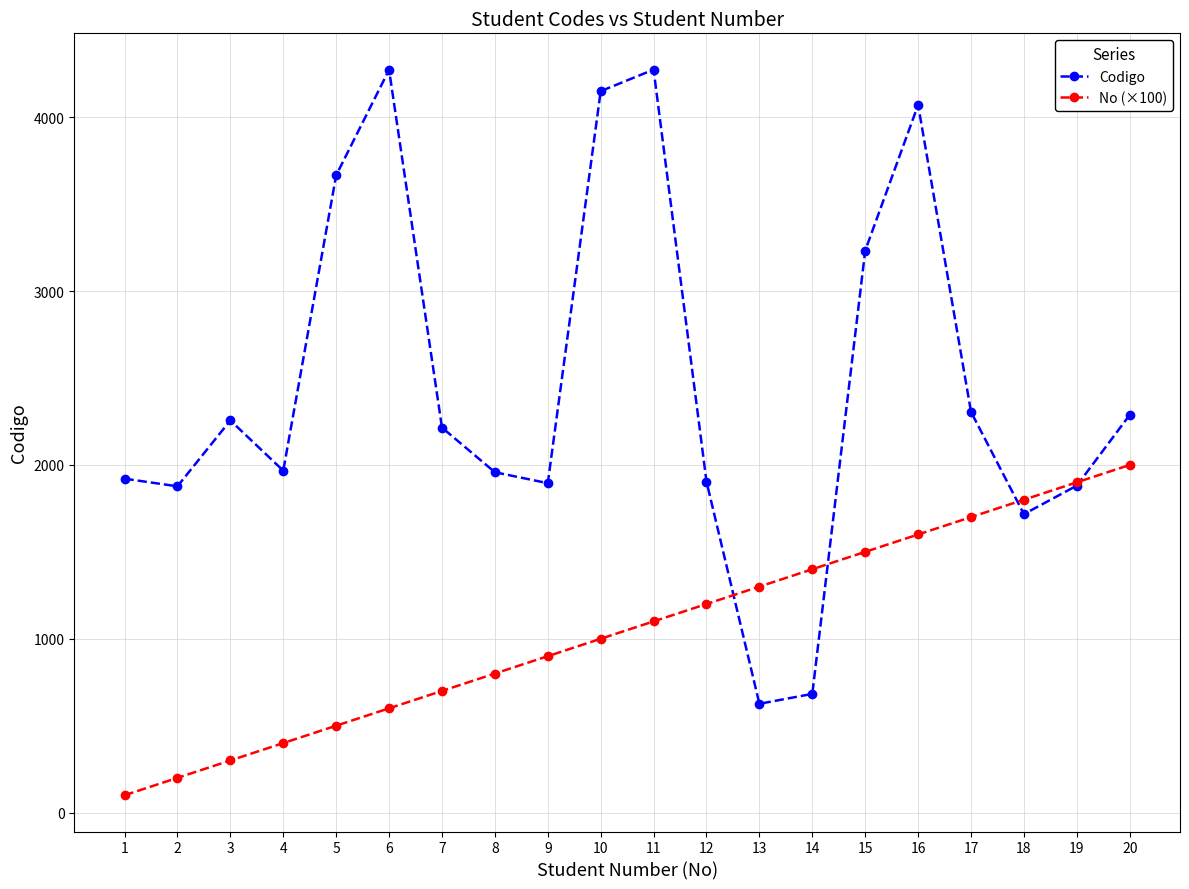

Read the Codigo value at 11.

4274